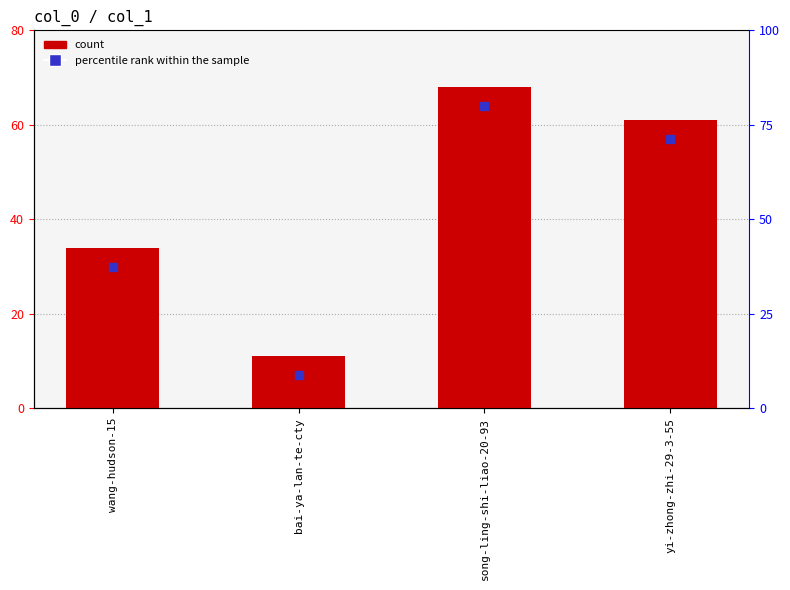

How many bars are there in total?

4